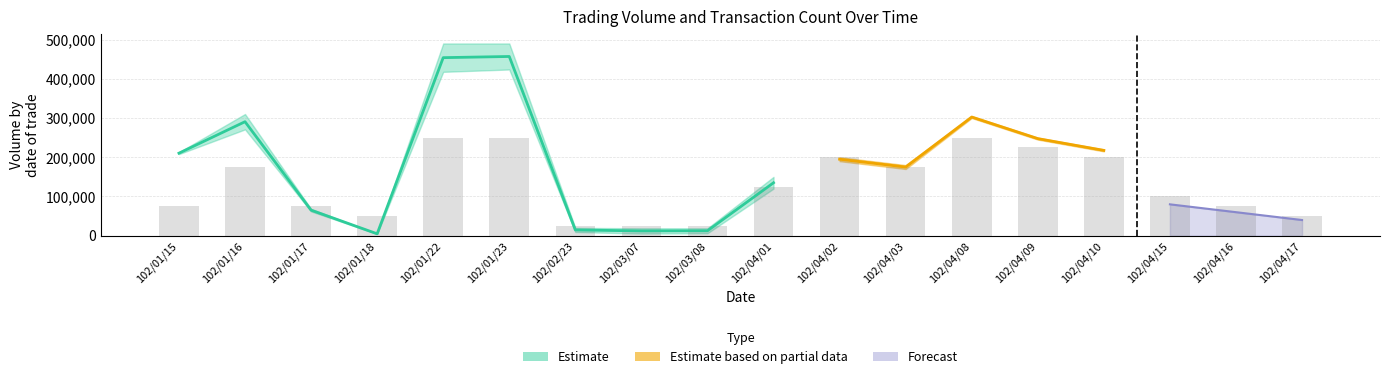

List the labels in order of value, largest first.

102/01/22, 102/01/23, 102/04/08, 102/04/09, 102/04/02, 102/04/10, 102/01/16, 102/04/03, 102/04/01, 102/04/15, 102/01/15, 102/01/17, 102/04/16, 102/01/18, 102/04/17, 102/02/23, 102/03/07, 102/03/08